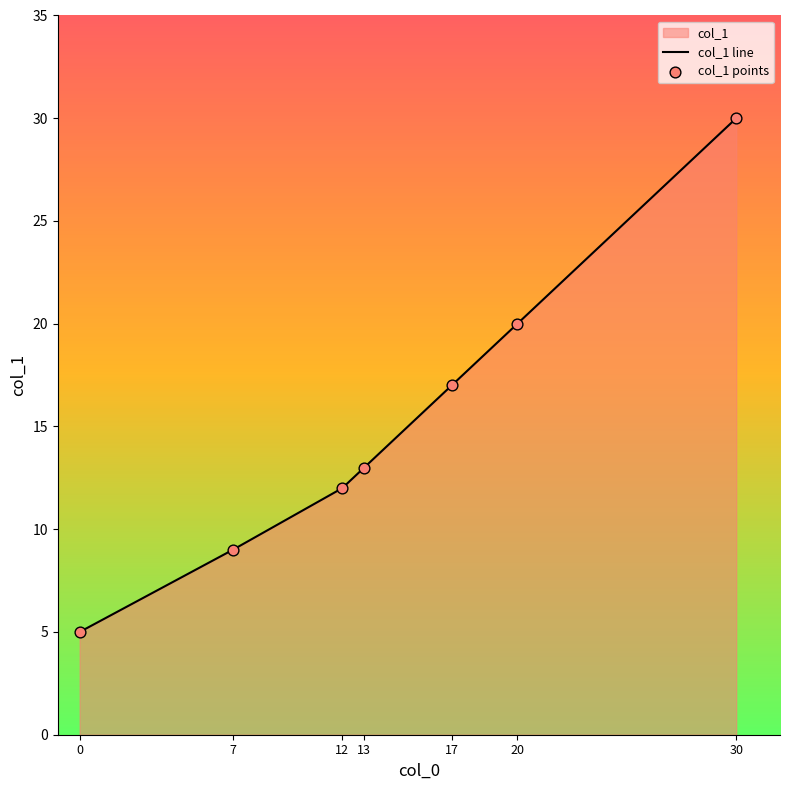

At which category is the sum across all series the highest?

30